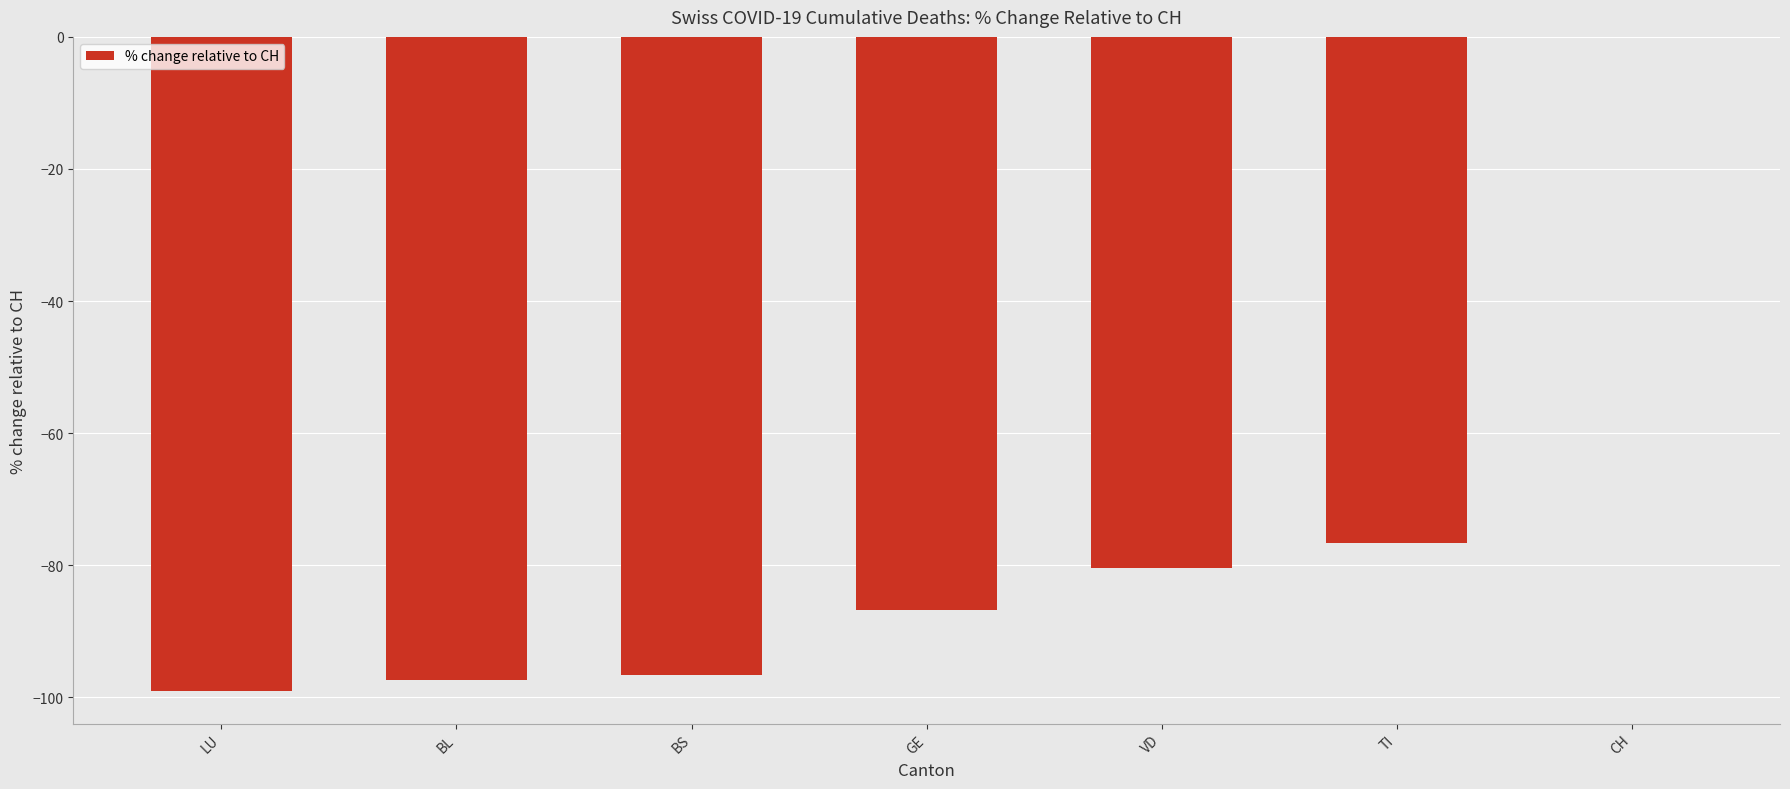

Which label corresponds to the largest value in the chart?

CH